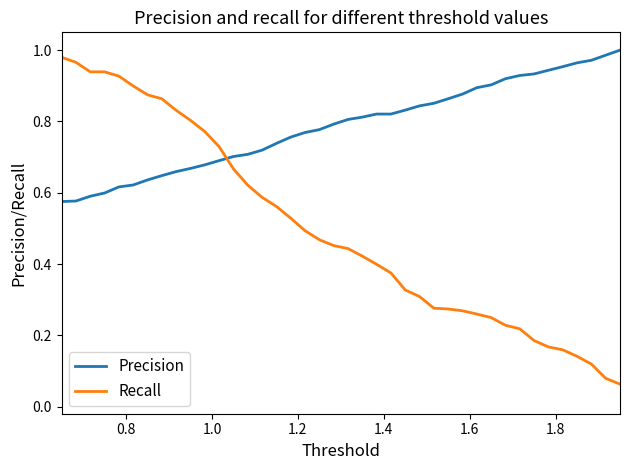

After their last crossing, which series has the higher values: Precision or Recall?

Precision